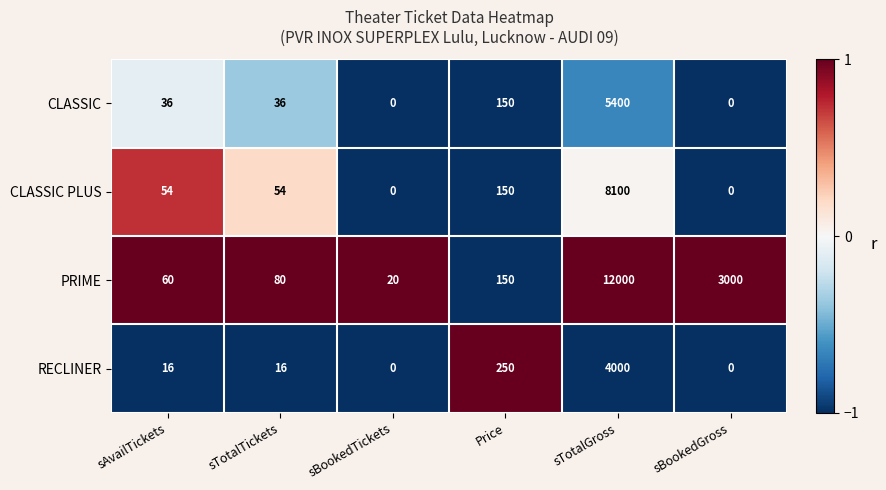

Reading right to left, transcribe all the data shown in this chart.

CLASSIC: 0	5400	150	0	36	36
CLASSIC PLUS: 0	8100	150	0	54	54
PRIME: 3000	12000	150	20	80	60
RECLINER: 0	4000	250	0	16	16